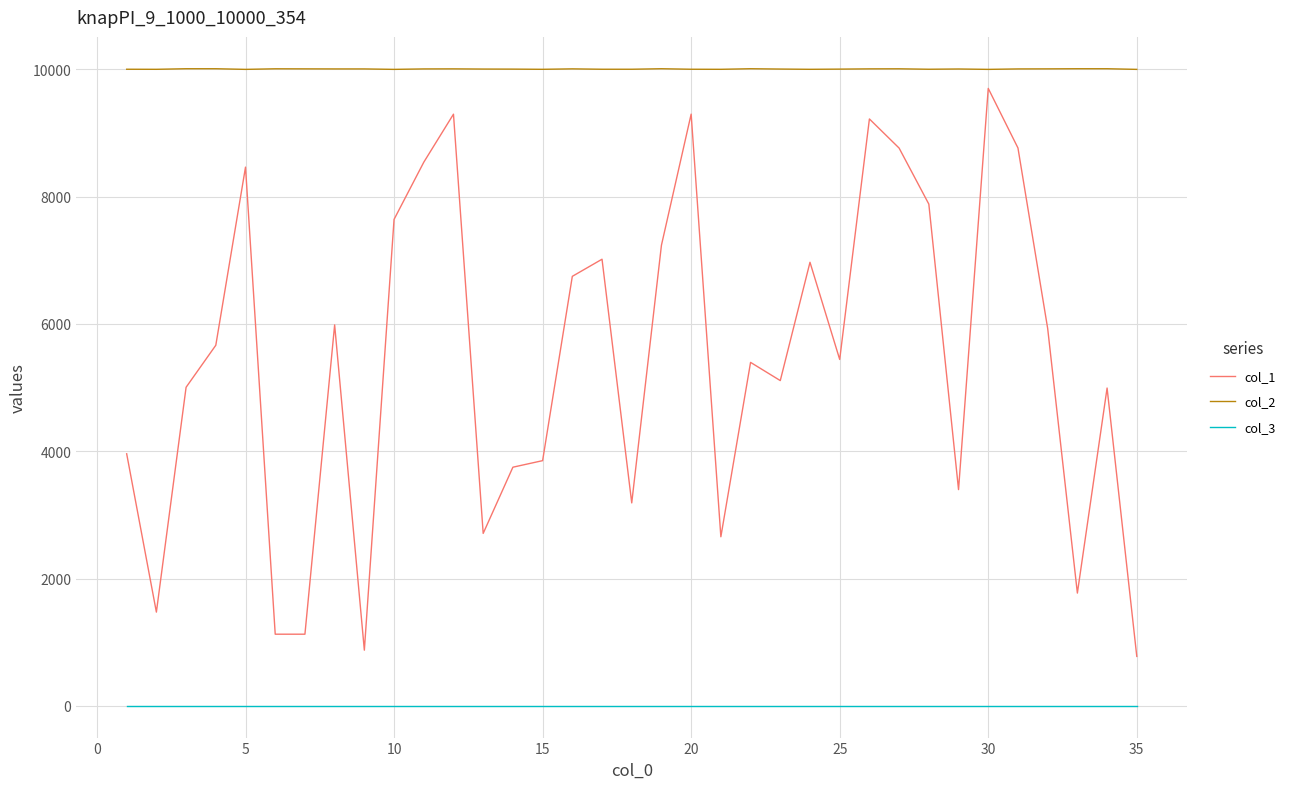

Which series has the largest total across all categories?

col_2